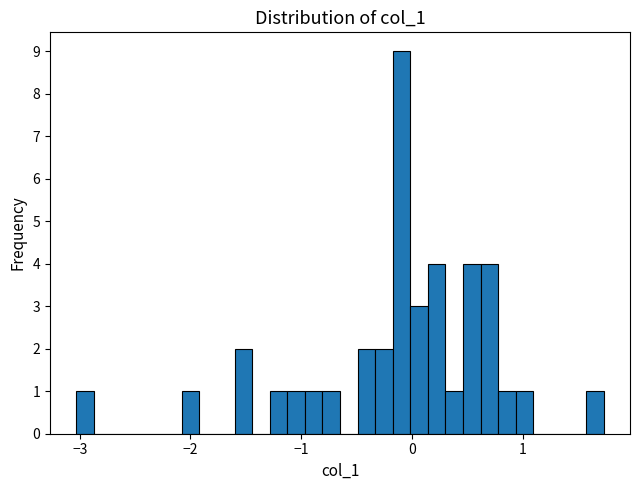

Around what value on the x-axis is the tallest bar? Give the approximate position of its centre, as read against the axis.

-0.1